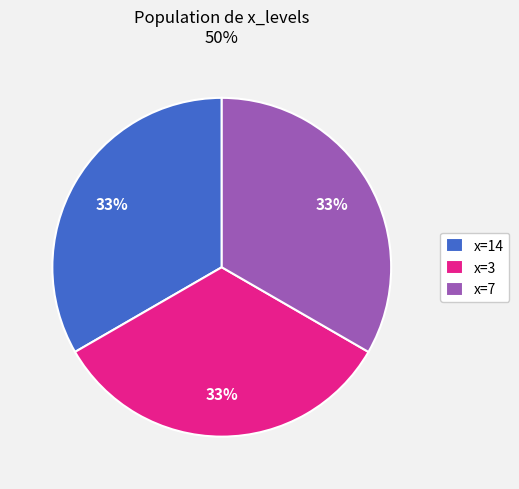

What is the ratio of the value at x=7 to the value at x=14?

1.0